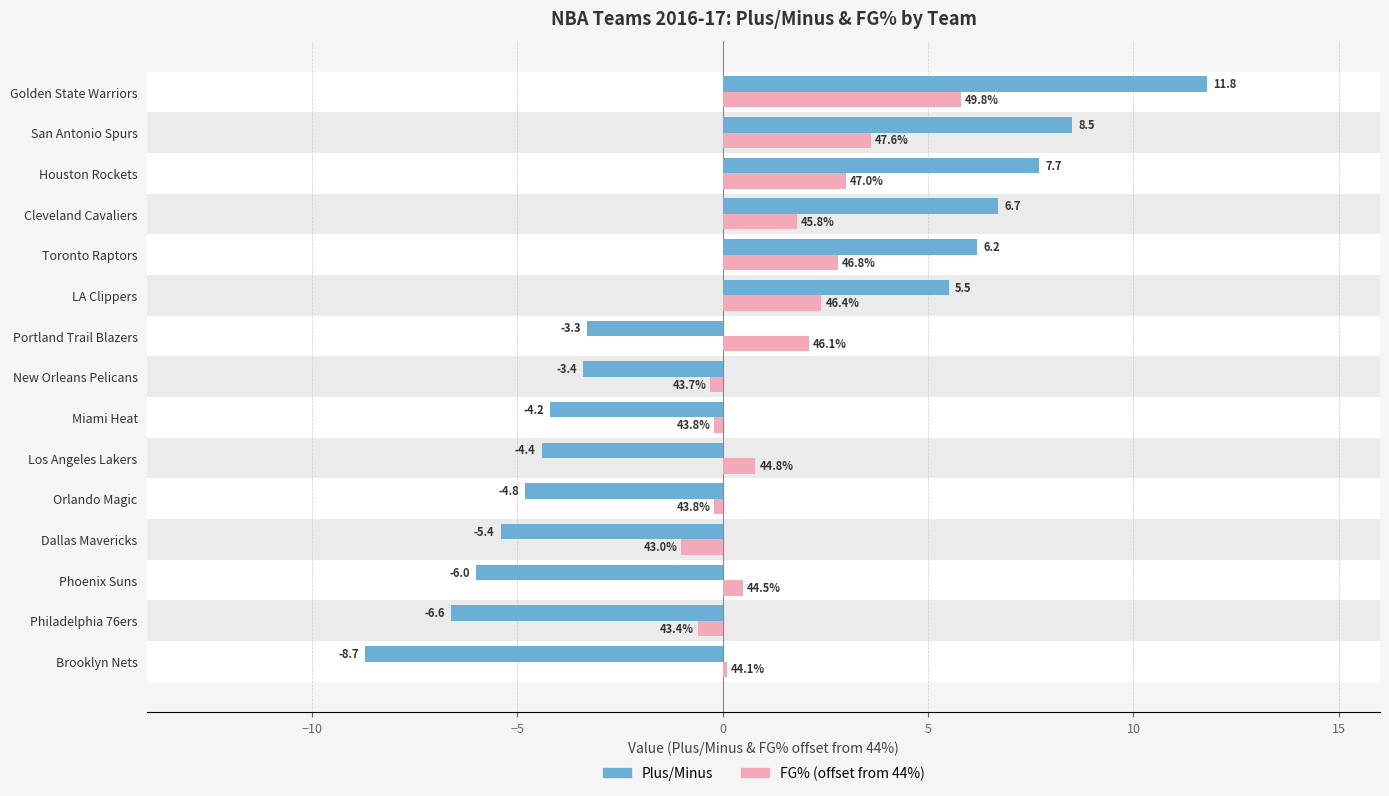

Which series has the largest total across all categories?

FG% (offset from 44%)